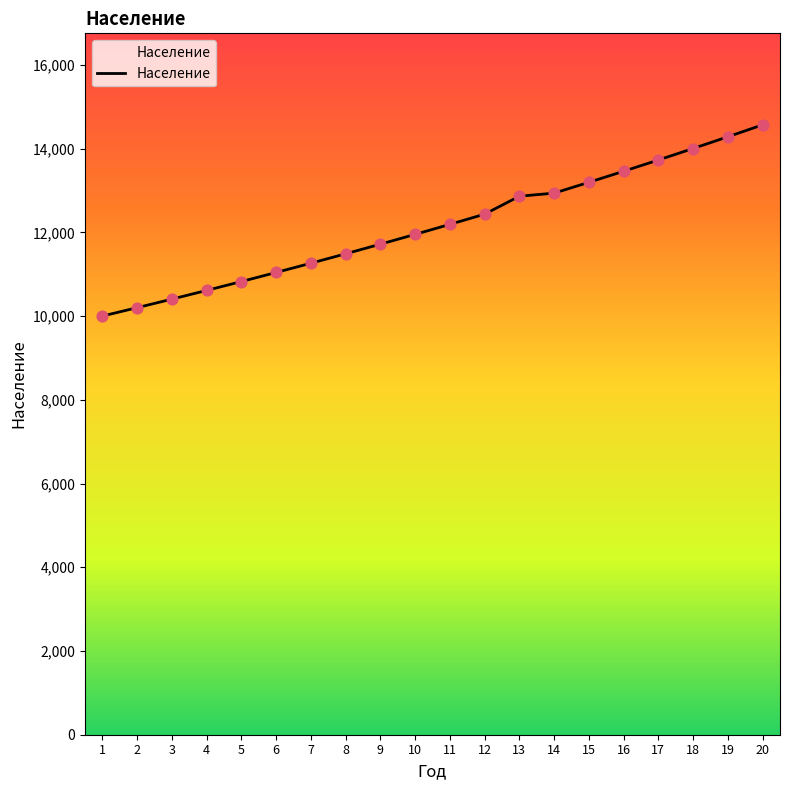

Between 18 and 11, which is larger?

18